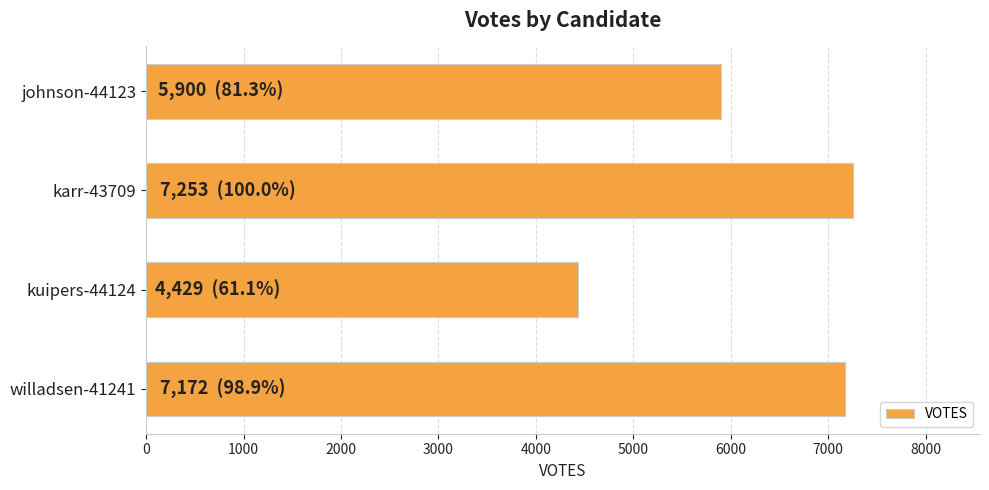

Does the chart contain stacked bars?

No